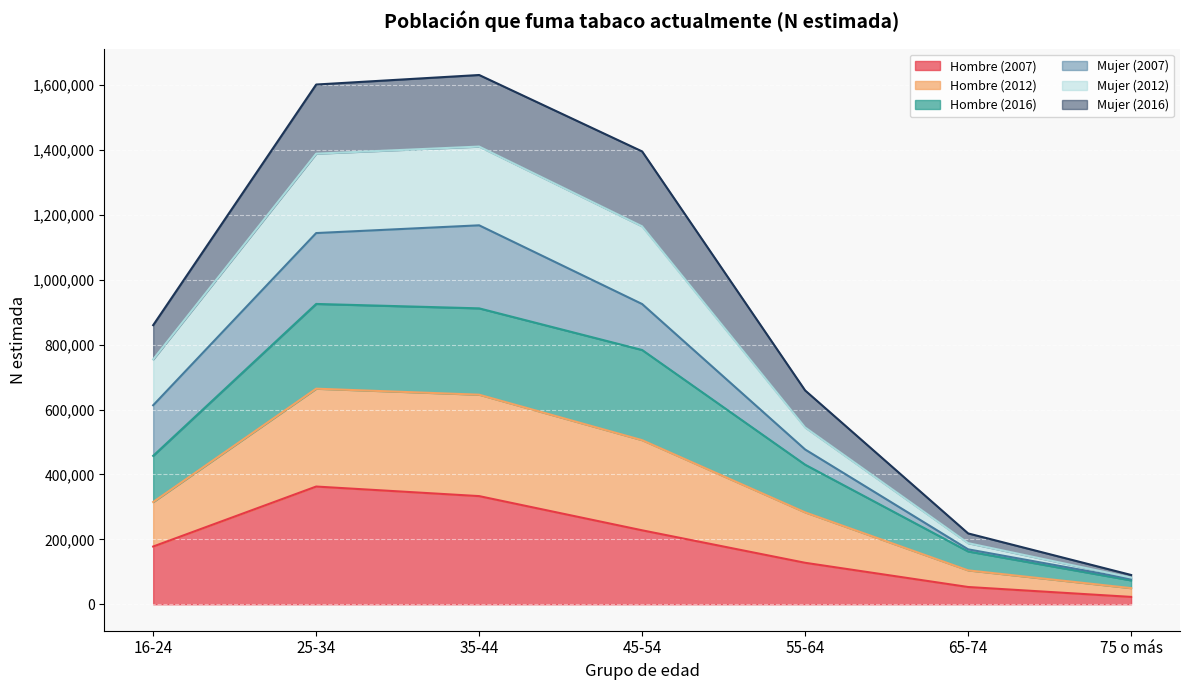

What are all the series names shown in the legend?

Hombre (2007), Hombre (2012), Hombre (2016), Mujer (2007), Mujer (2012), Mujer (2016)